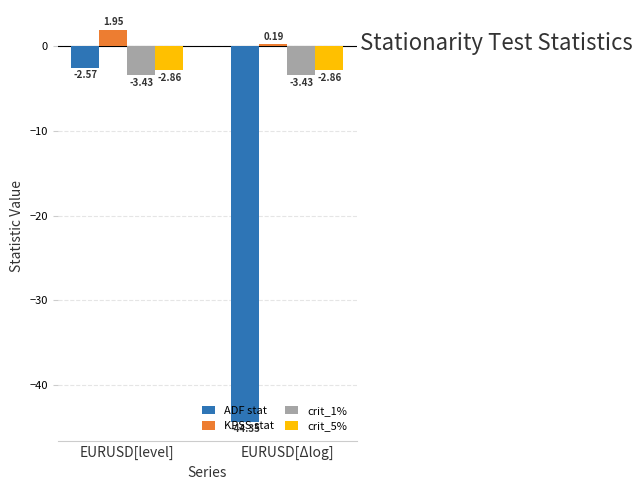

Which series has the largest total across all categories?

KPSS stat